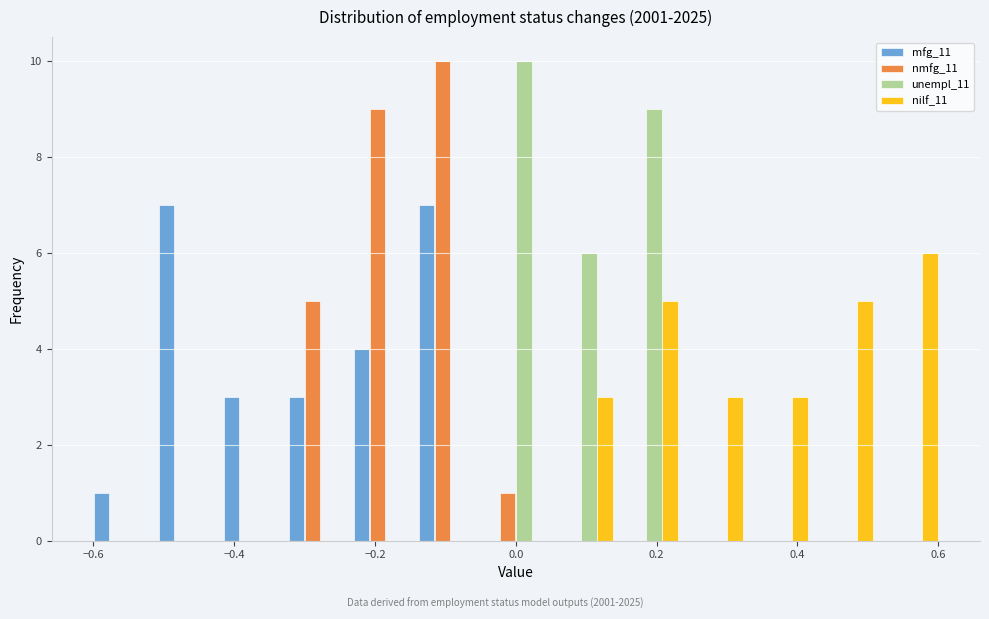

Reading left to right, transcribe this chart: for each range on the x-axis, give the height of each series' bar. Neither the bar edges nor the heights are printed on the chart, so give them approximately, as read against the axes.

-0.60 to -0.50: mfg_11=1	nmfg_11=0	unempl_11=0	nilf_11=0
-0.50 to -0.42: mfg_11=7	nmfg_11=0	unempl_11=0	nilf_11=0
-0.42 to -0.32: mfg_11=3	nmfg_11=0	unempl_11=0	nilf_11=0
-0.32 to -0.24: mfg_11=3	nmfg_11=5	unempl_11=0	nilf_11=0
-0.24 to -0.14: mfg_11=4	nmfg_11=9	unempl_11=0	nilf_11=0
-0.14 to -0.04: mfg_11=7	nmfg_11=10	unempl_11=0	nilf_11=0
-0.04 to 0.04: mfg_11=0	nmfg_11=1	unempl_11=10	nilf_11=0
0.04 to 0.14: mfg_11=0	nmfg_11=0	unempl_11=6	nilf_11=3
0.14 to 0.24: mfg_11=0	nmfg_11=0	unempl_11=9	nilf_11=5
0.24 to 0.32: mfg_11=0	nmfg_11=0	unempl_11=0	nilf_11=3
0.32 to 0.42: mfg_11=0	nmfg_11=0	unempl_11=0	nilf_11=3
0.42 to 0.50: mfg_11=0	nmfg_11=0	unempl_11=0	nilf_11=5
0.50 to 0.60: mfg_11=0	nmfg_11=0	unempl_11=0	nilf_11=6